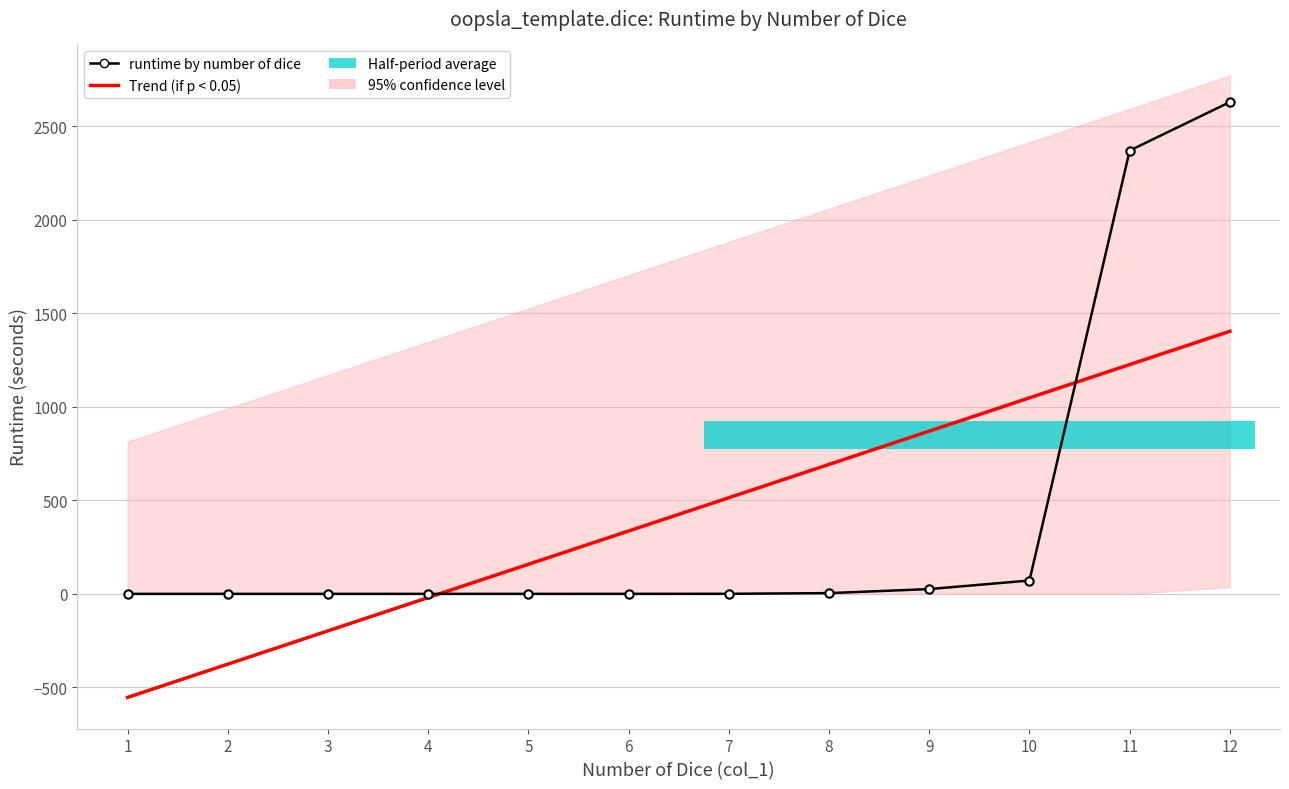

List the series in order of their peak value, lowest first.

Trend (if p < 0.05), runtime by number of dice